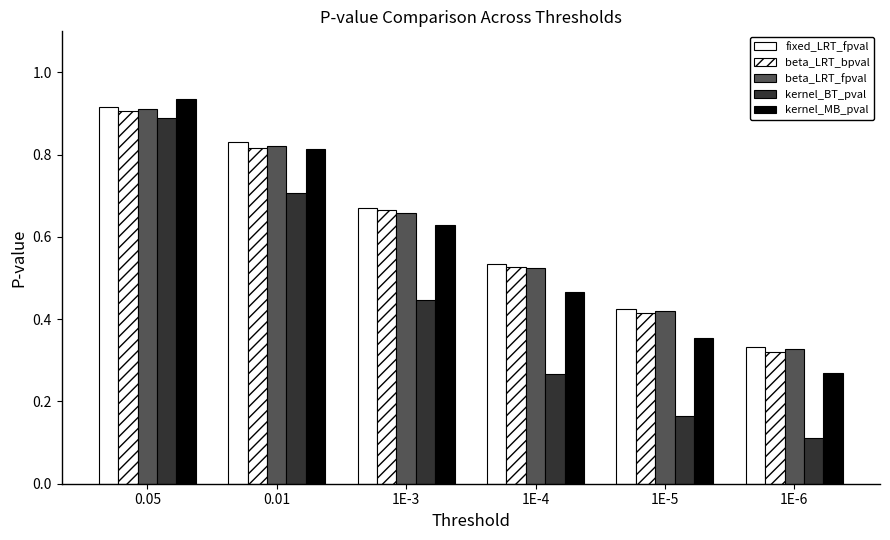

List the labels in order of beta_LRT_bpval value, largest first.

0.05, 0.01, 1E-3, 1E-4, 1E-5, 1E-6